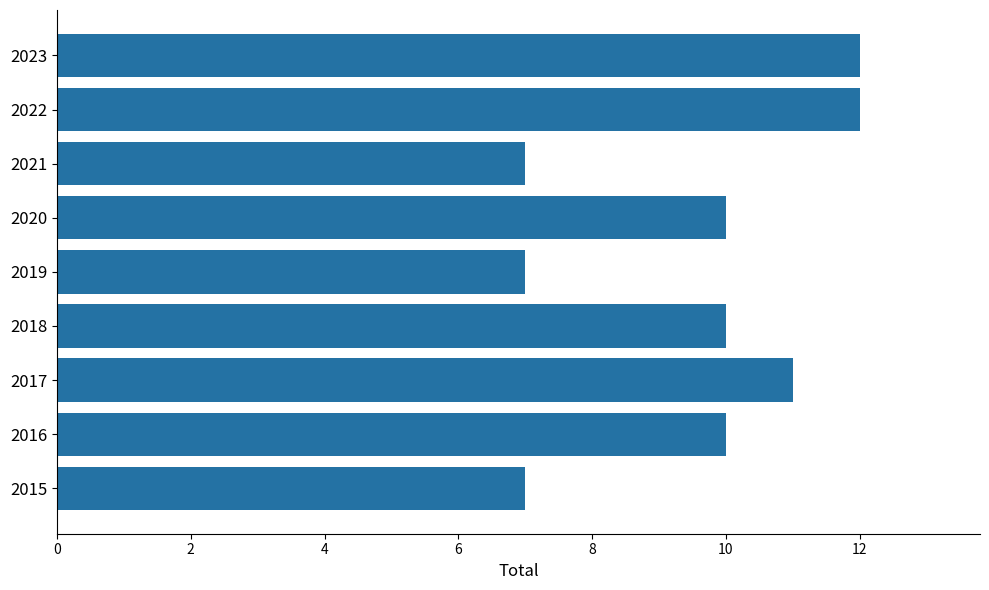

What is the maximum value shown in the chart?

12